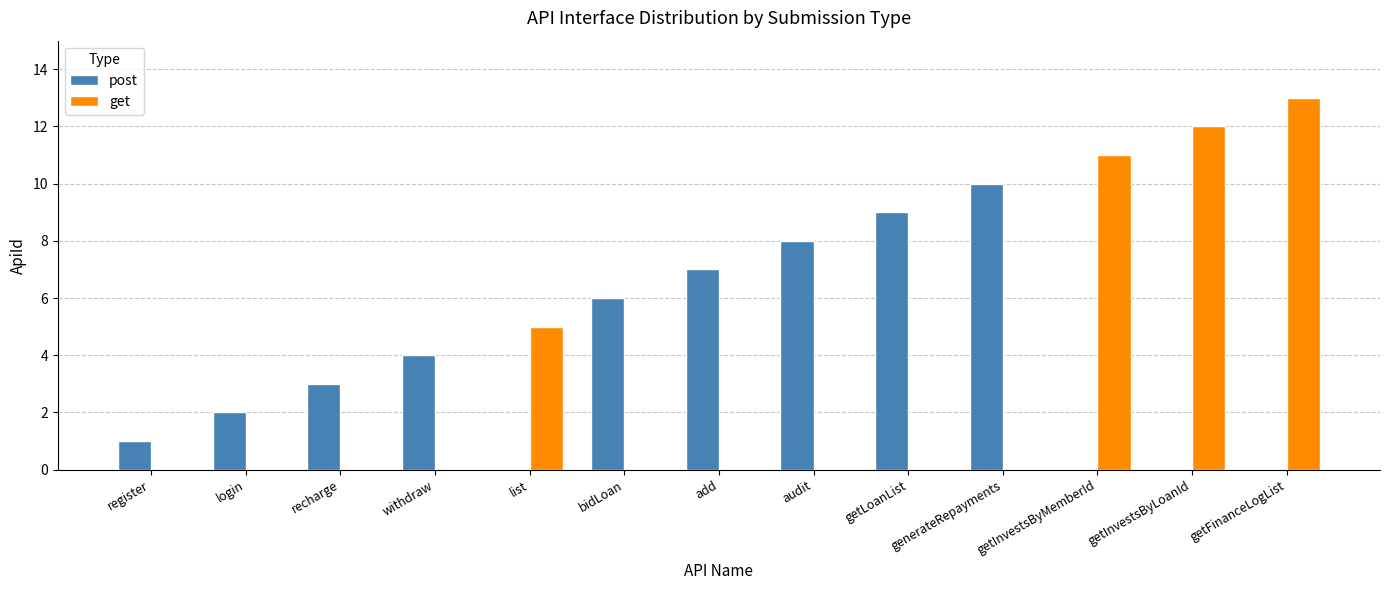

At which category is the sum across all series the highest?

getFinanceLogList